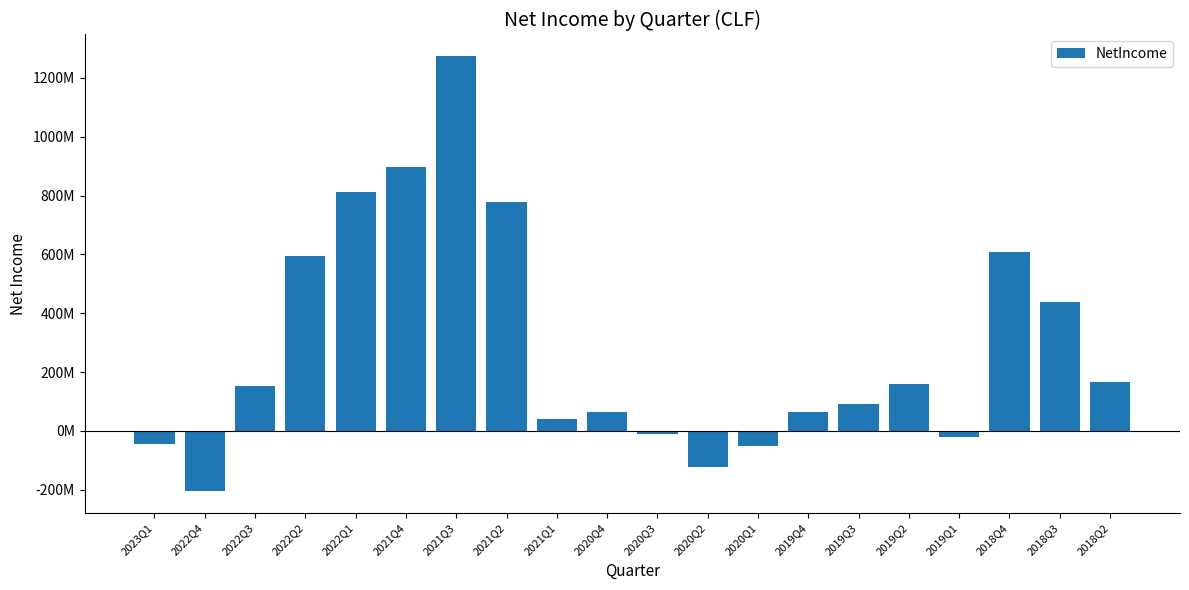

The chart shows a value of 780000000 at 2021Q2. True or false?

True